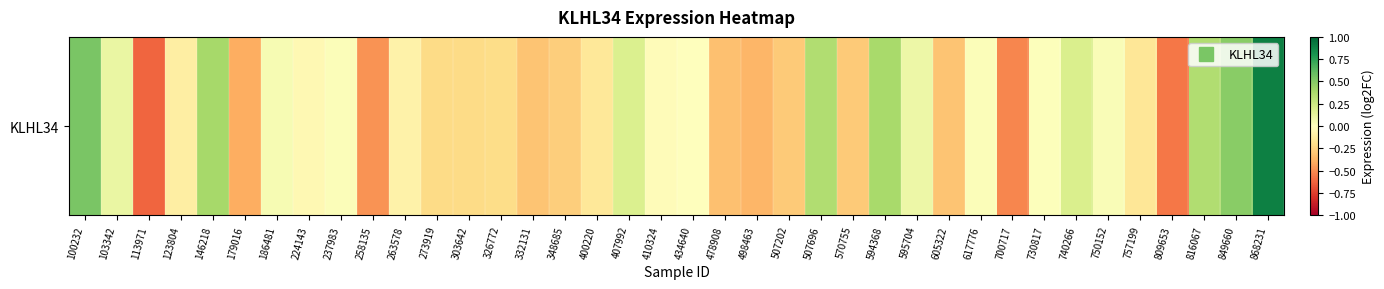

Reading left to right, extract all data points from this chart.

0.5	0.1	-0.6	-0.1	0.4	-0.4	0.0	-0.0	0.0	-0.5	-0.1	-0.2	-0.2	-0.2	-0.3	-0.3	-0.1	0.2	-0.0	0.0	-0.3	-0.4	-0.3	0.4	-0.3	0.4	0.1	-0.3	0.0	-0.5	0.0	0.2	0.0	-0.2	-0.6	0.4	0.5	0.9